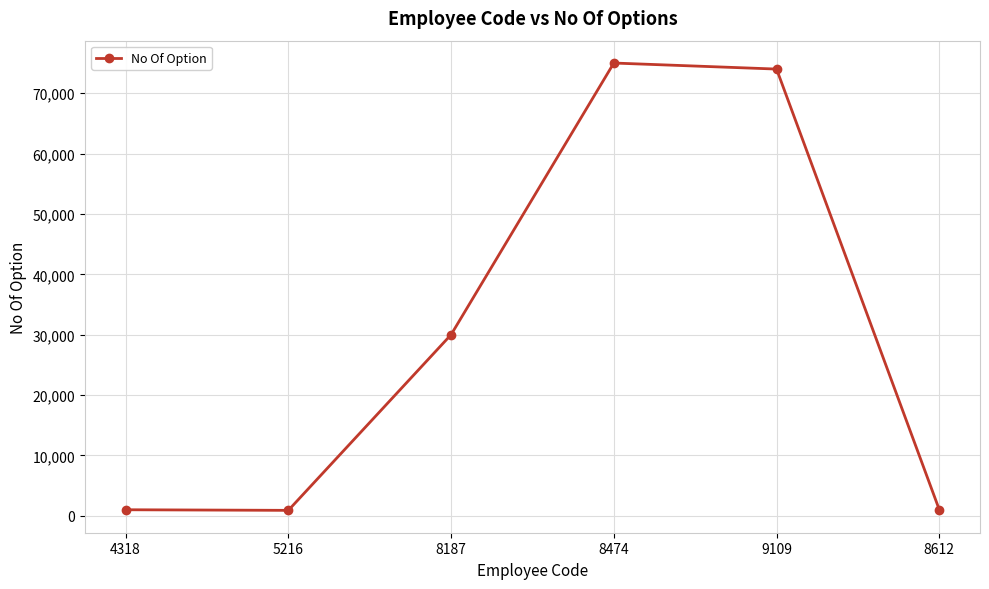

How many interior local peaks (higher than both neighbors) does the data have?

1